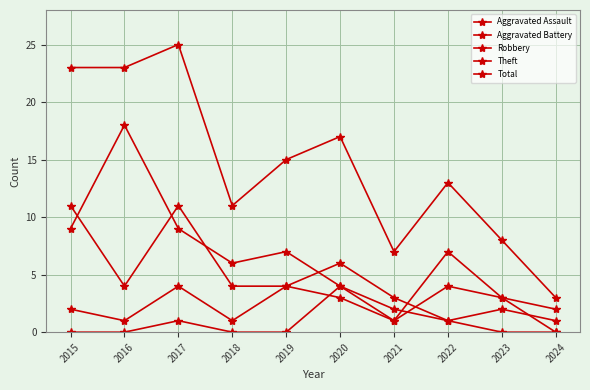

Count the number of categories in the chart.

10